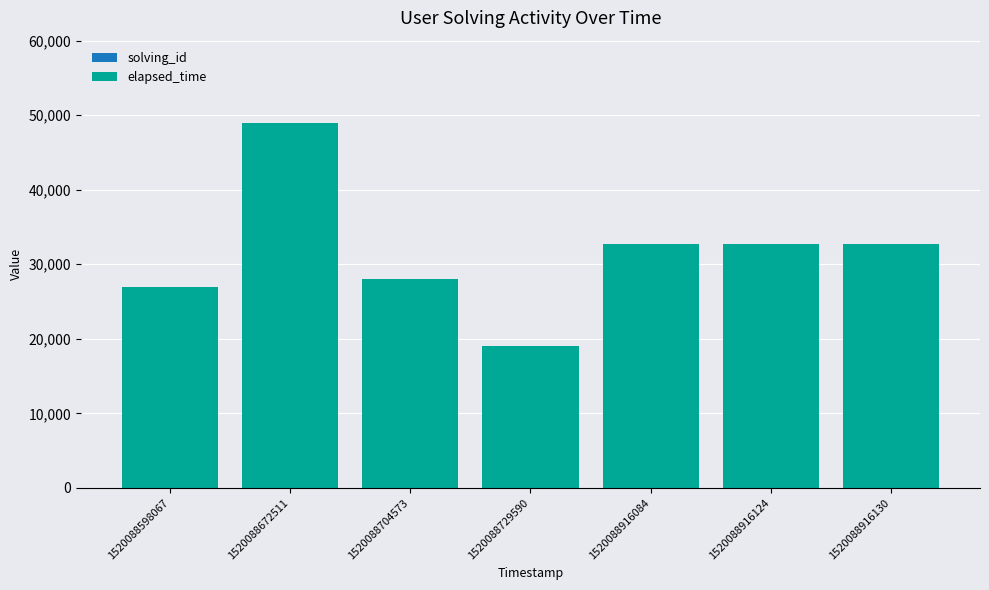

At which category is the sum across all series the highest?

1520088672511